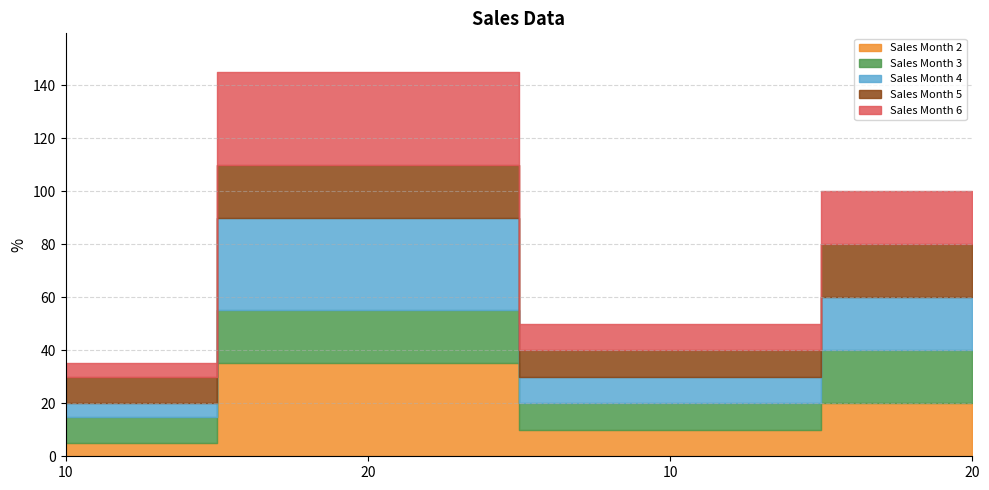

True or false: Sales Month 6 and Sales Month 2 intersect in this chart.

False